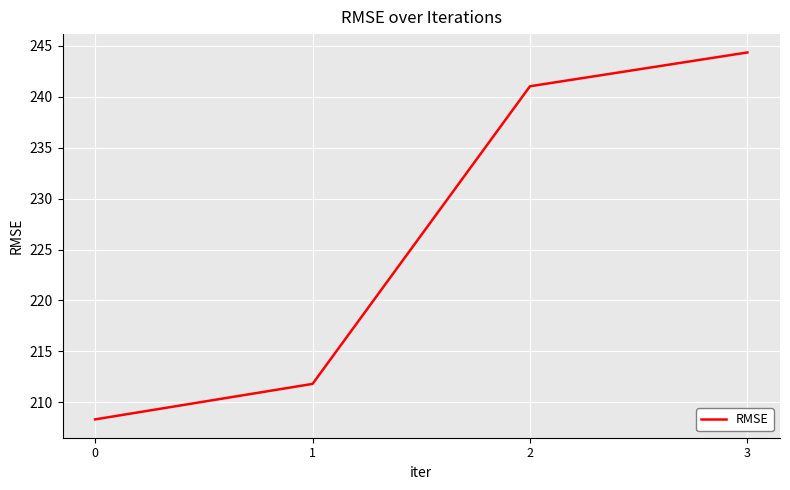

At which category does the chart reach its peak across all series?

3